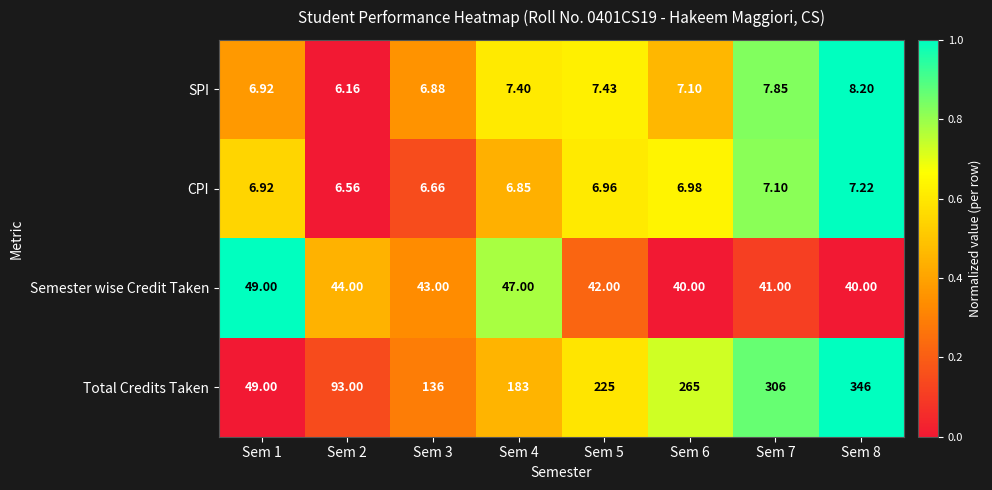

Between Sem 1 and Sem 3, which series saw the biggest shift?

Total Credits Taken